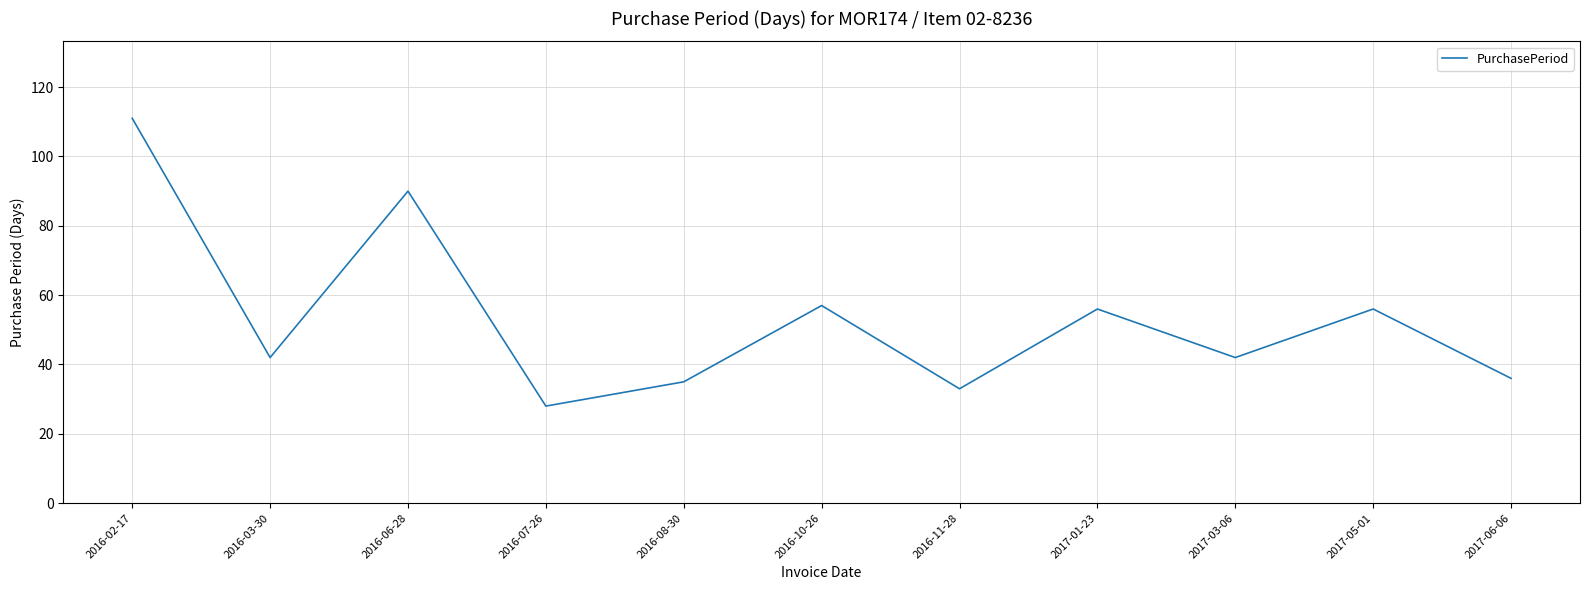

True or false: the data has more than 0 interior local peaks.

True